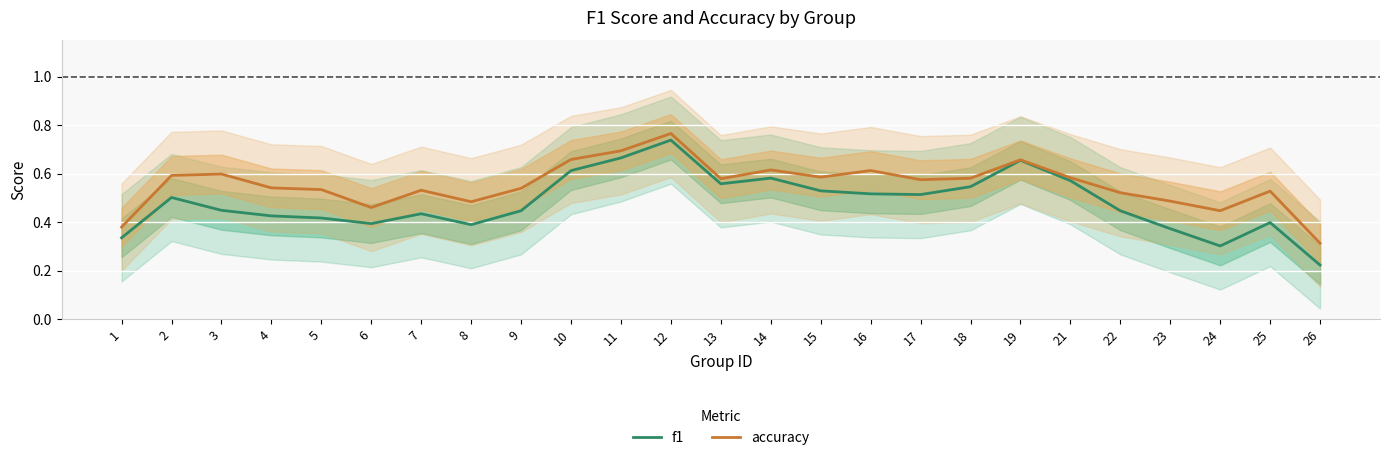

True or false: f1 has a value of 0.9 at 13.

False